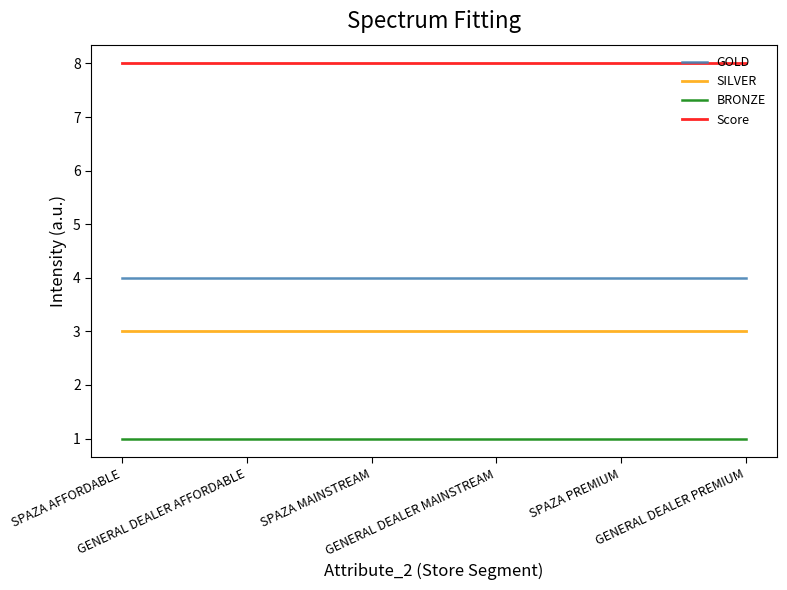

Rank the series by their maximum value, from highest to lowest.

Score, GOLD, SILVER, BRONZE